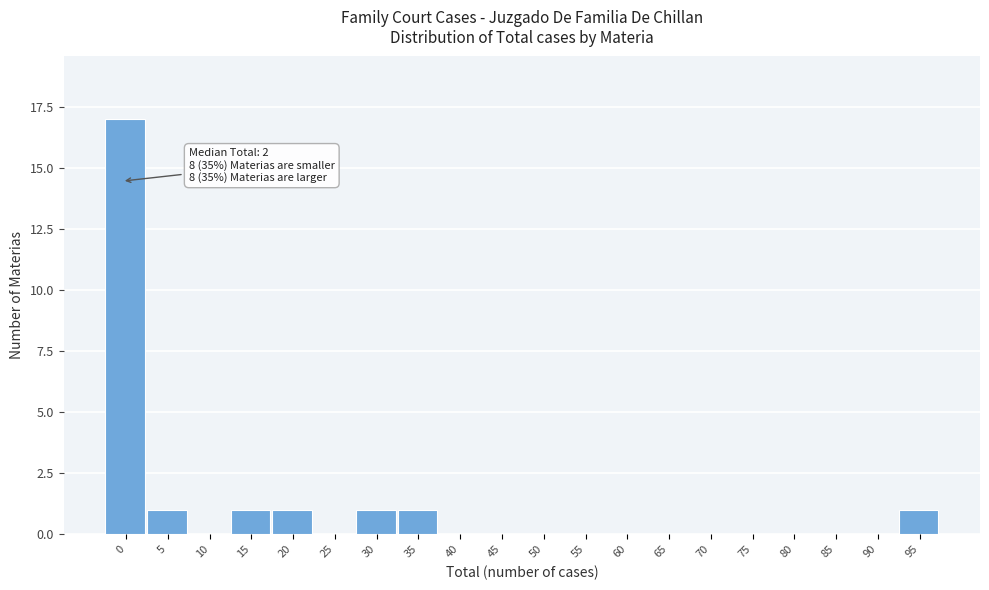

Reading right to left, what are all the values shown in this chart?

95=1	90=0	85=0	80=0	75=0	70=0	65=0	60=0	55=0	50=0	45=0	40=0	35=1	30=1	25=0	20=1	15=1	10=0	5=1	0=17